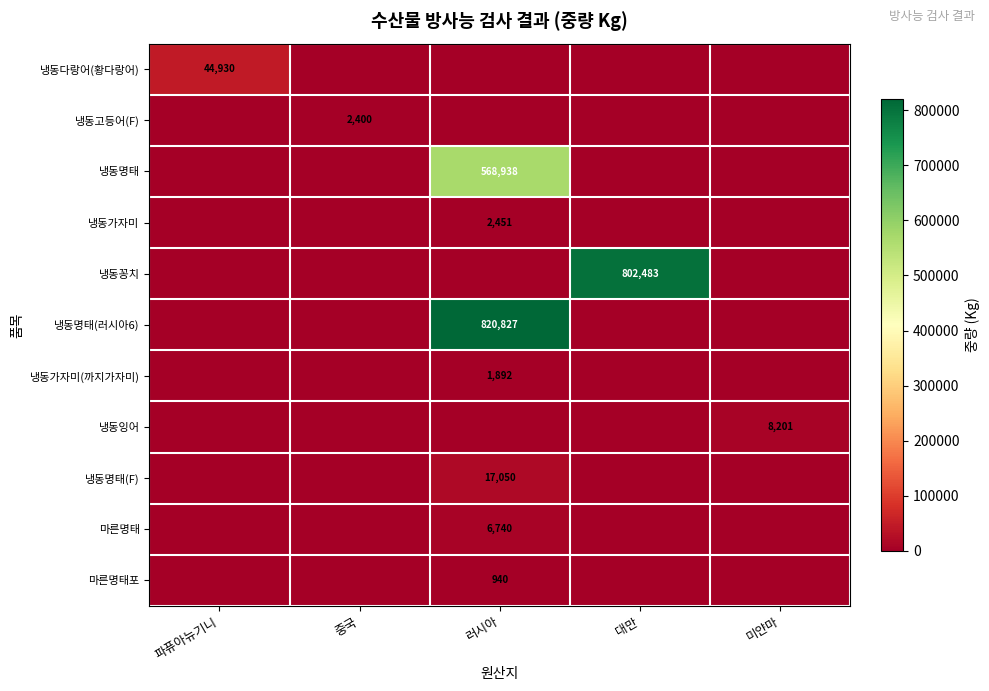

The 냉동명태 series shows 760466 at 러시아. True or false?

False